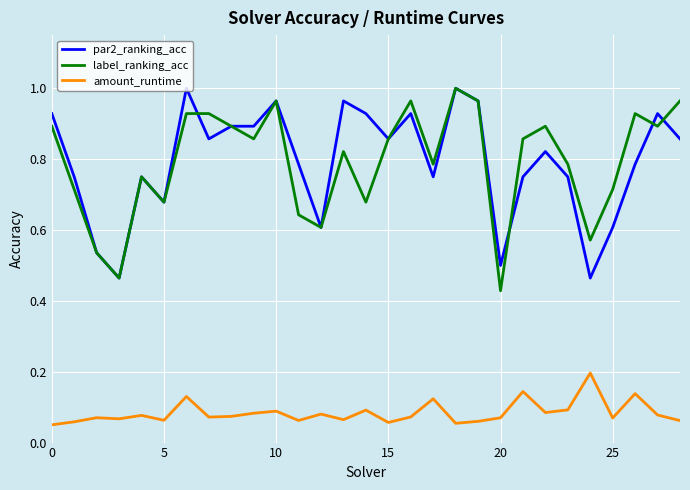

True or false: amount_runtime and label_ranking_acc intersect in this chart.

False